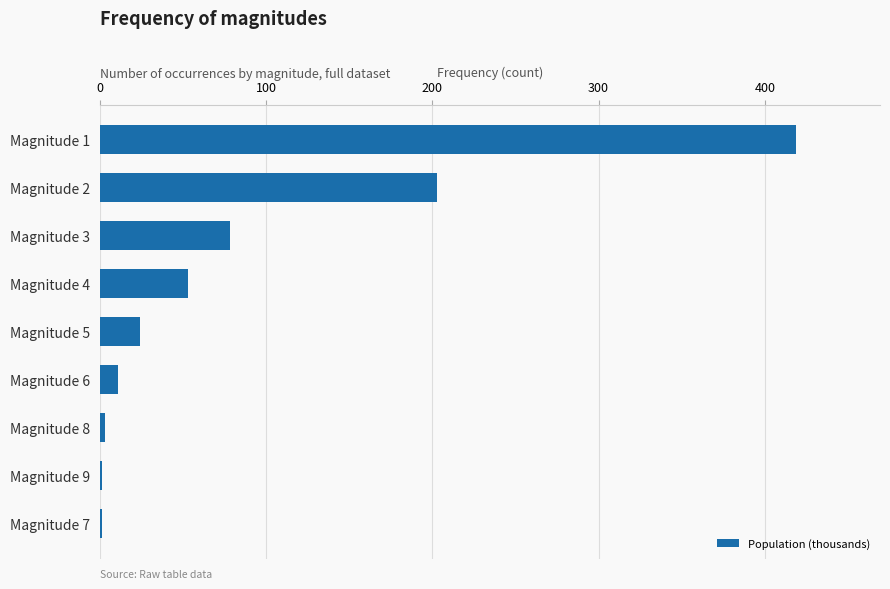

Reading bottom to top, what are all the values shown in this chart?

Magnitude 7=1	Magnitude 9=1	Magnitude 8=3	Magnitude 6=11	Magnitude 5=24	Magnitude 4=53	Magnitude 3=78	Magnitude 2=203	Magnitude 1=419